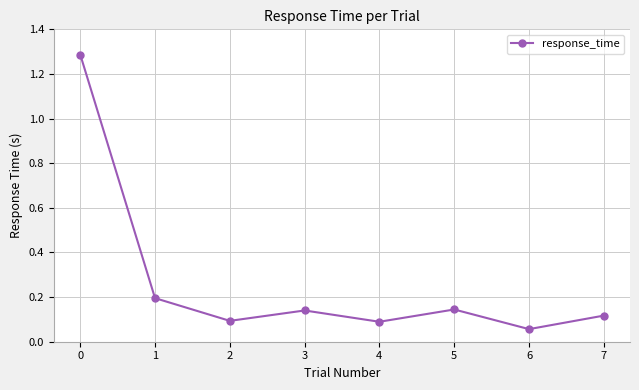

Which label corresponds to the smallest value in the chart?

6